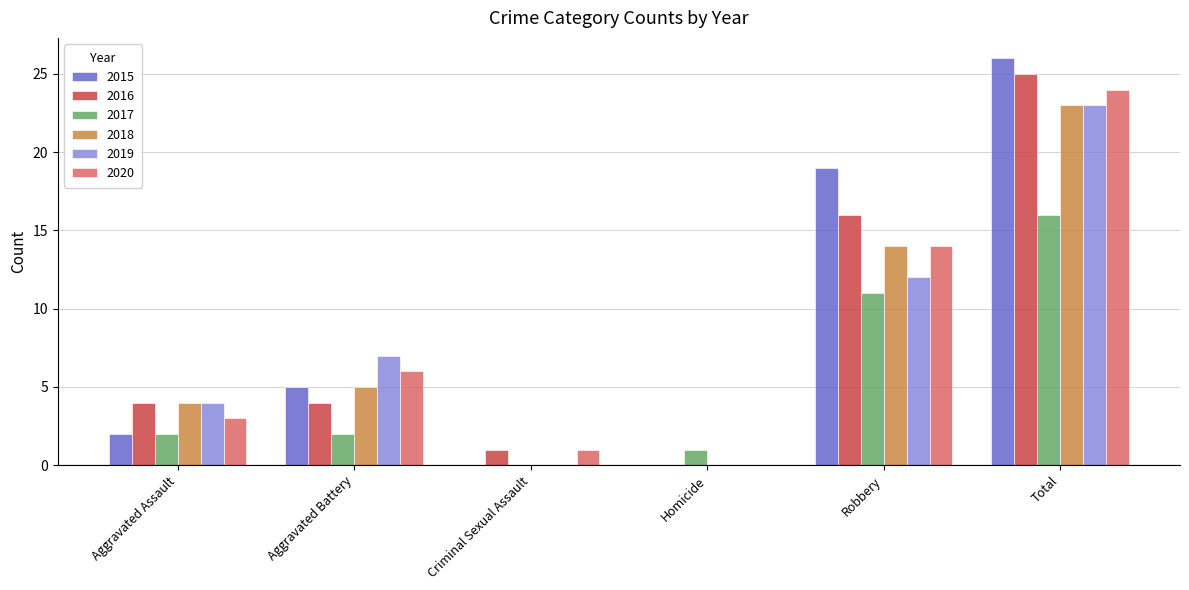

The value of 2020 at Aggravated Battery is 3. True or false?

False